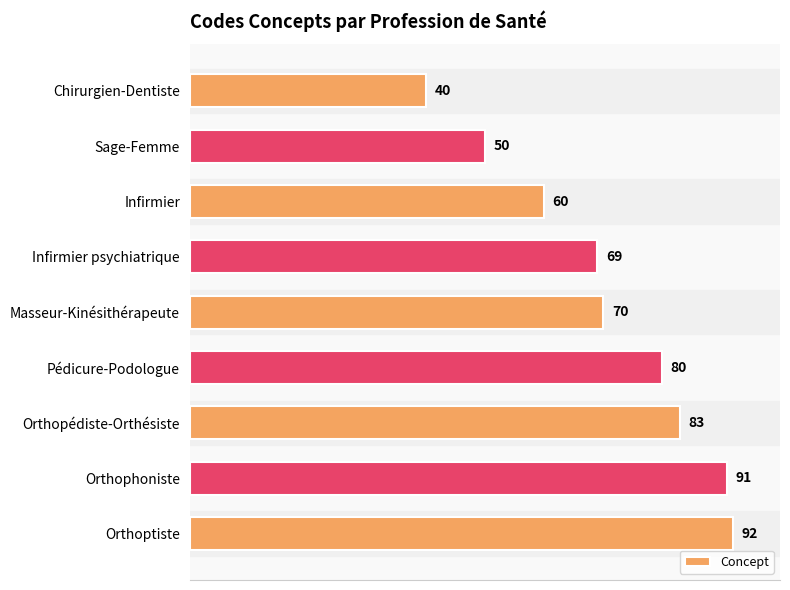

Which category has the highest value across all series?

Orthoptiste